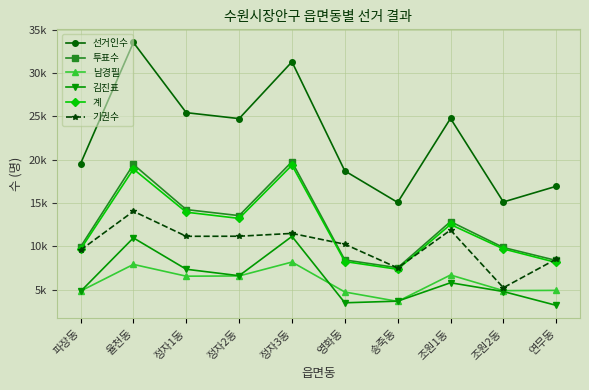

How many intersections are there between 김진표 and 남경필?

4